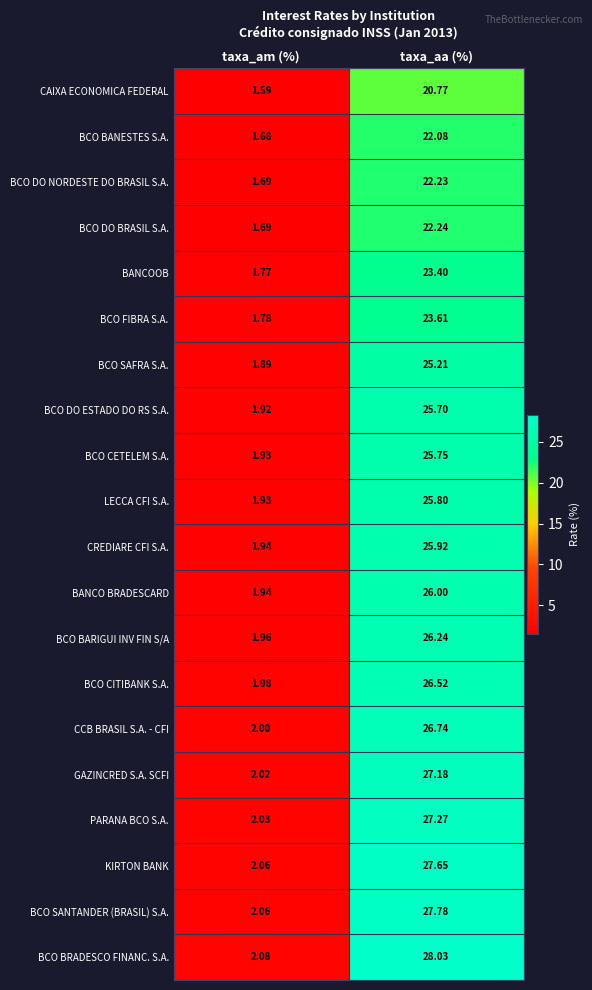

At which category is the sum across all series the highest?

taxa_aa (%)